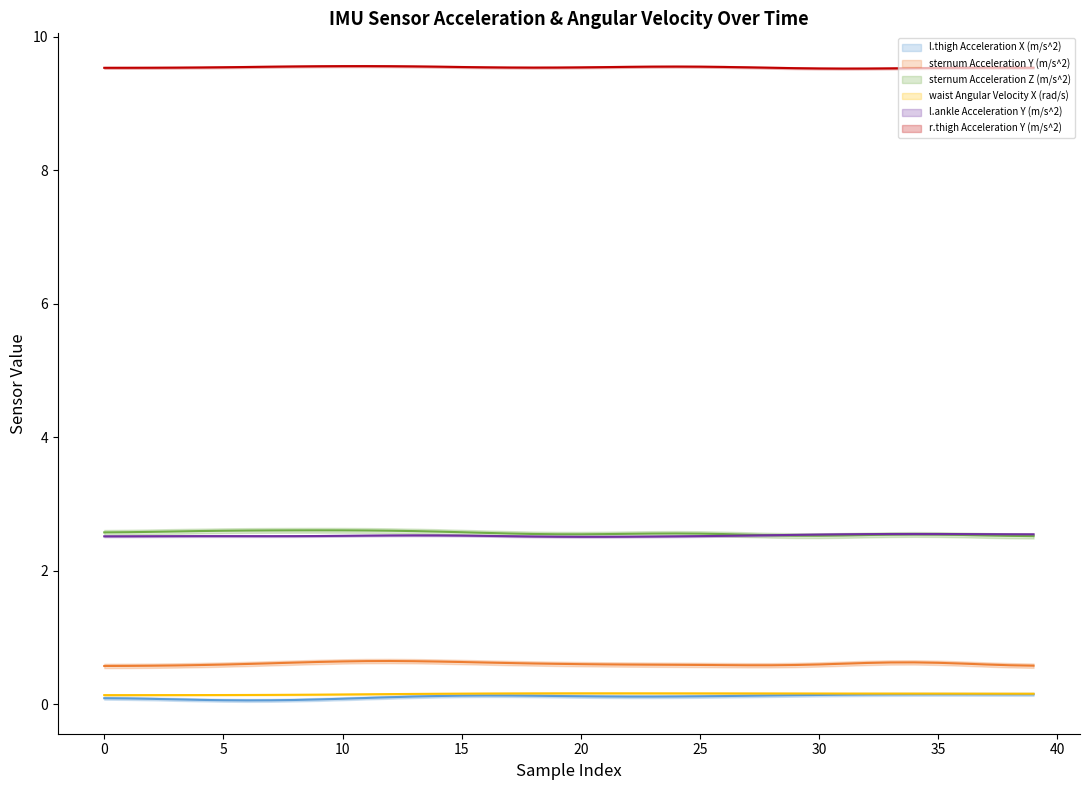

At how many categories does at least one series exceed 3?

40